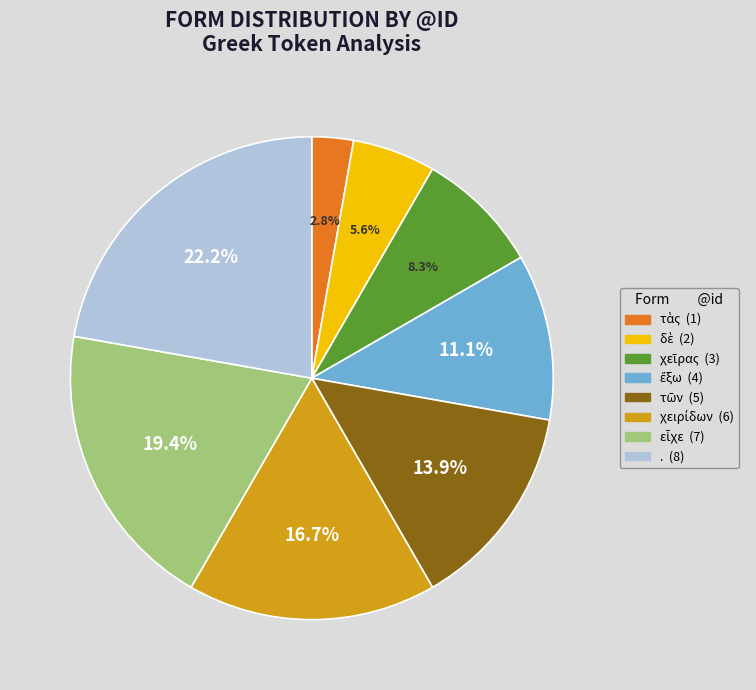

Which slice is the largest?

.